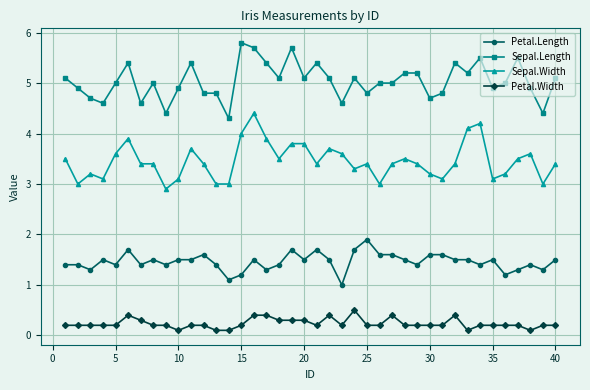

What is the difference between the maximum and minimum values in the Petal.Length series?

0.9